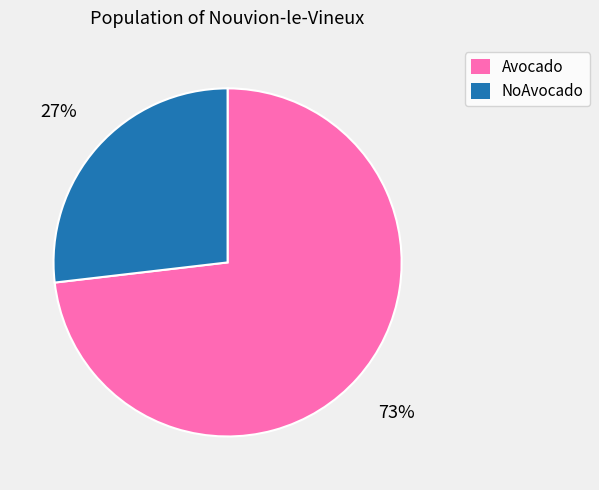

Count the number of slices in the pie.

2